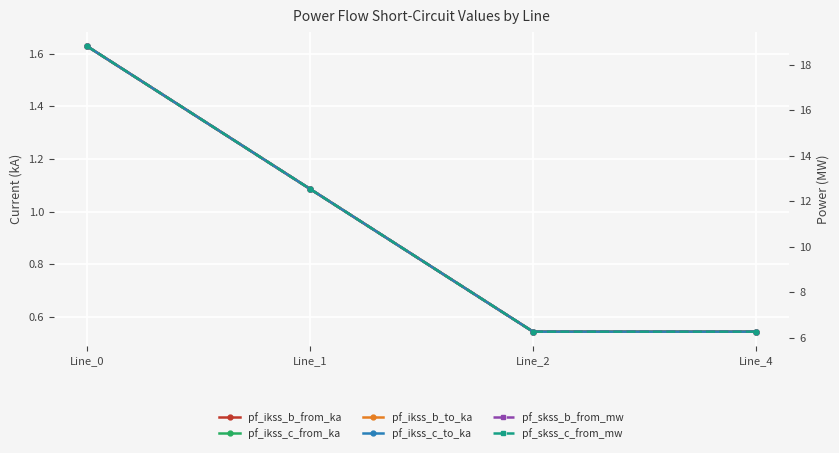

True or false: pf_ikss_b_to_ka and pf_skss_c_from_mw cross at least once.

False